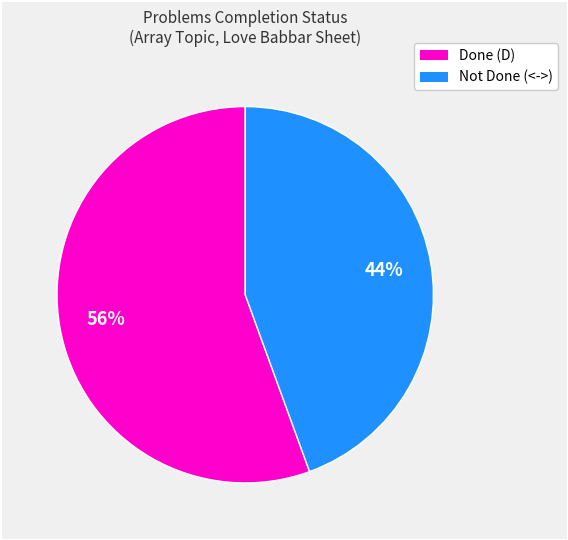

What is the smallest slice in the pie chart?

Not Done